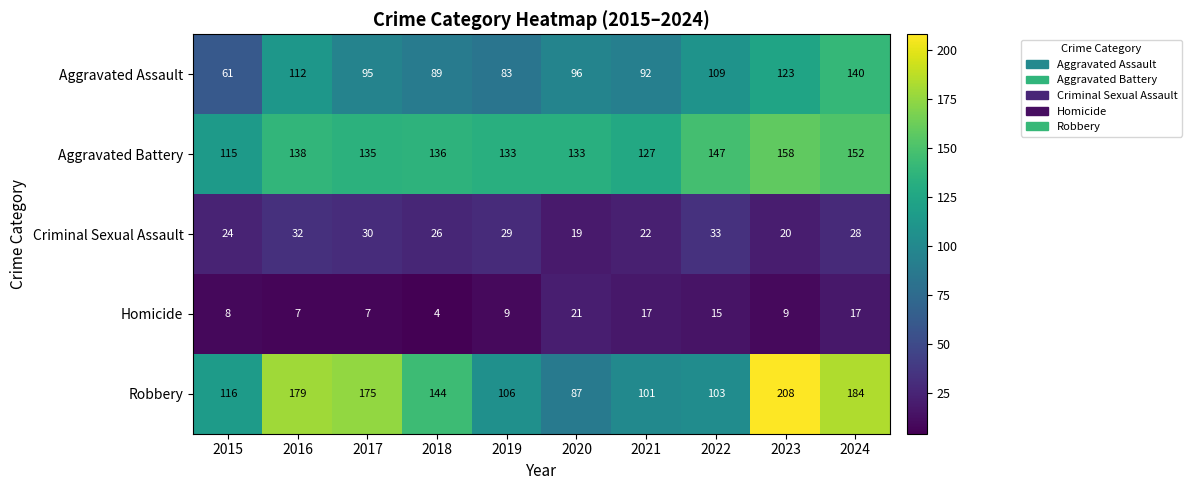

What is the greatest value displayed?

208